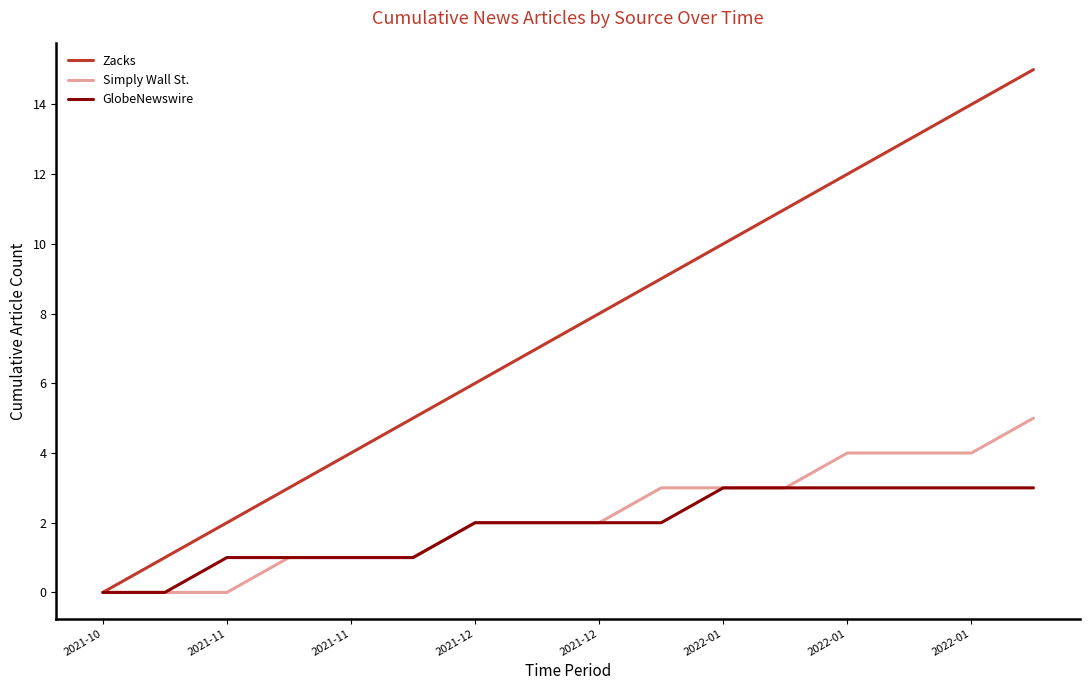

What is the difference between the maximum and second lowest values in the Simply Wall St. series?

5